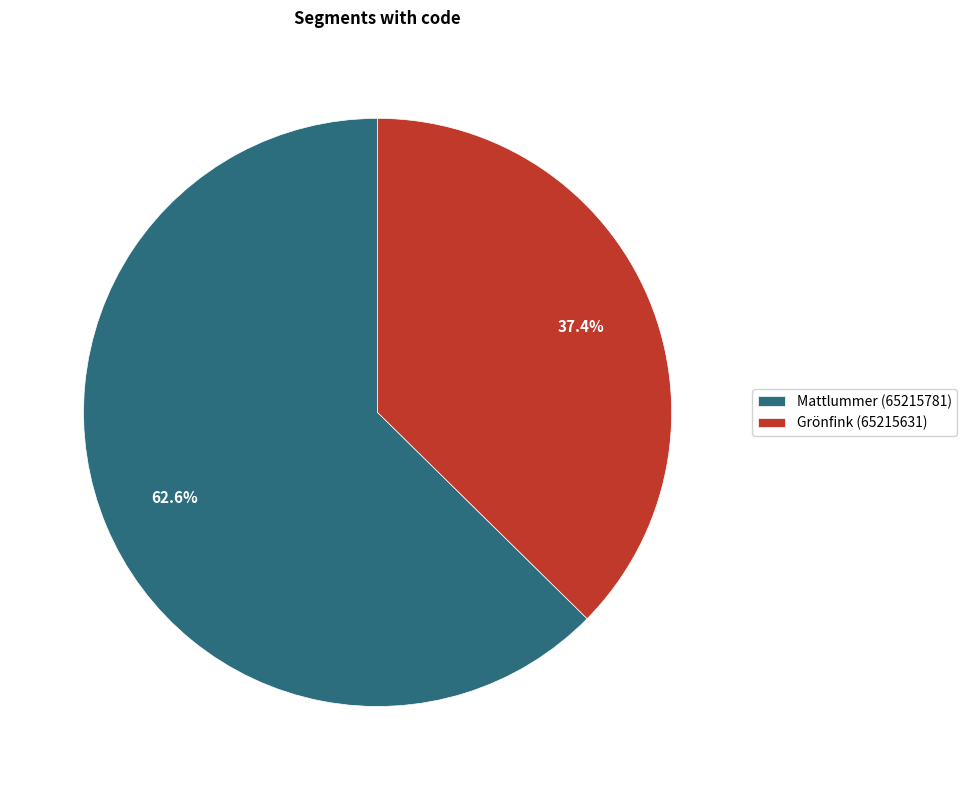

Combined, what portion of the pie is Grönfink (65215631) and Mattlummer (65215781)?

100.0%